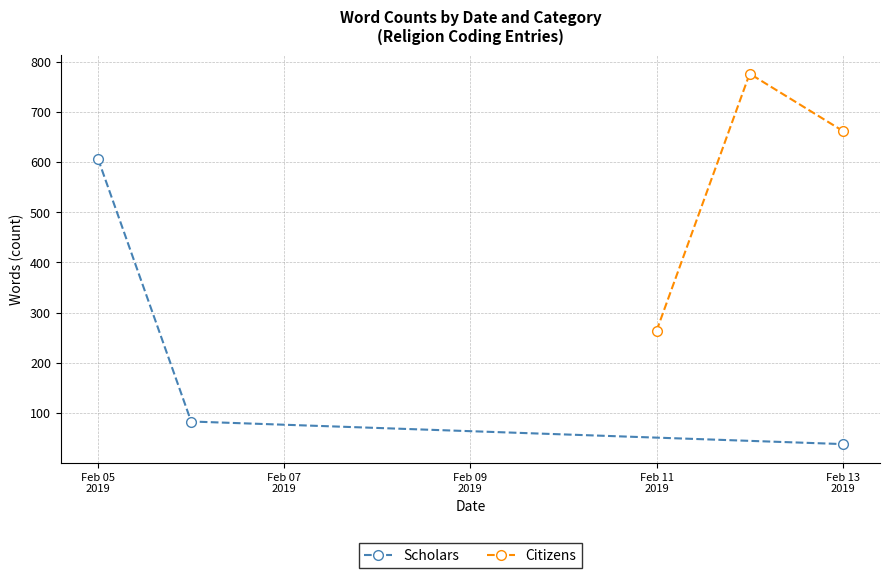

What is the lowest value of the Scholars series?

38